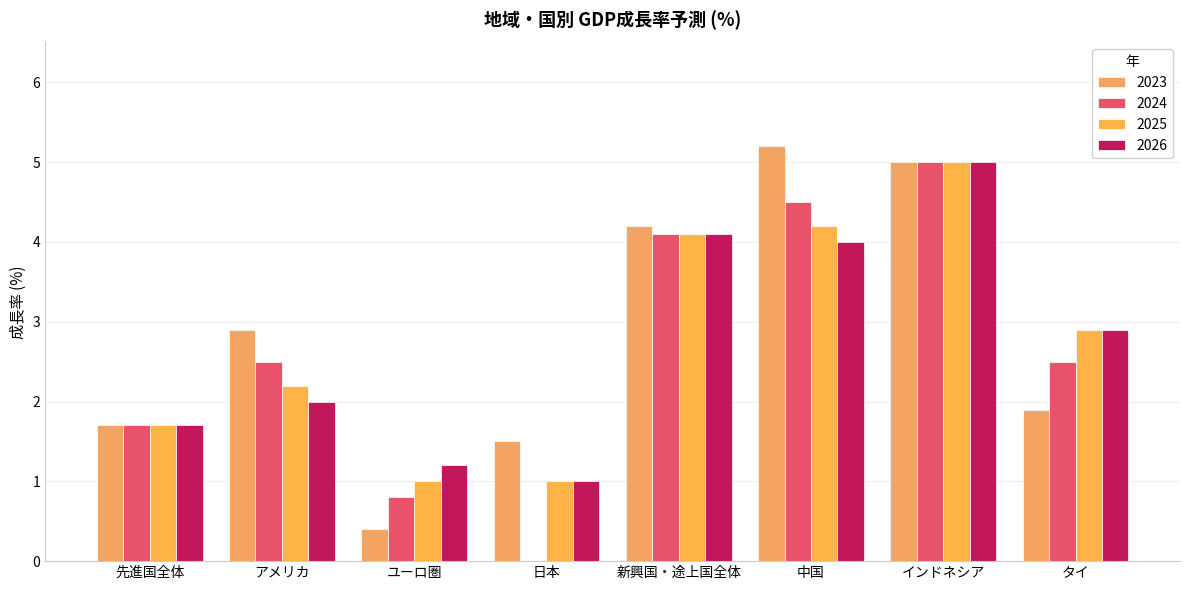

How many values in the 2023 series exceed 2?

4